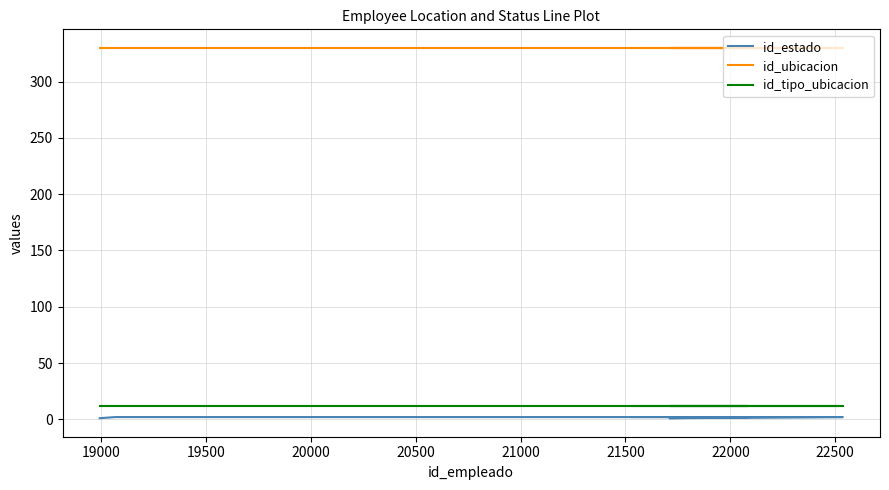

True or false: id_tipo_ubicacion and id_estado cross at least once.

False